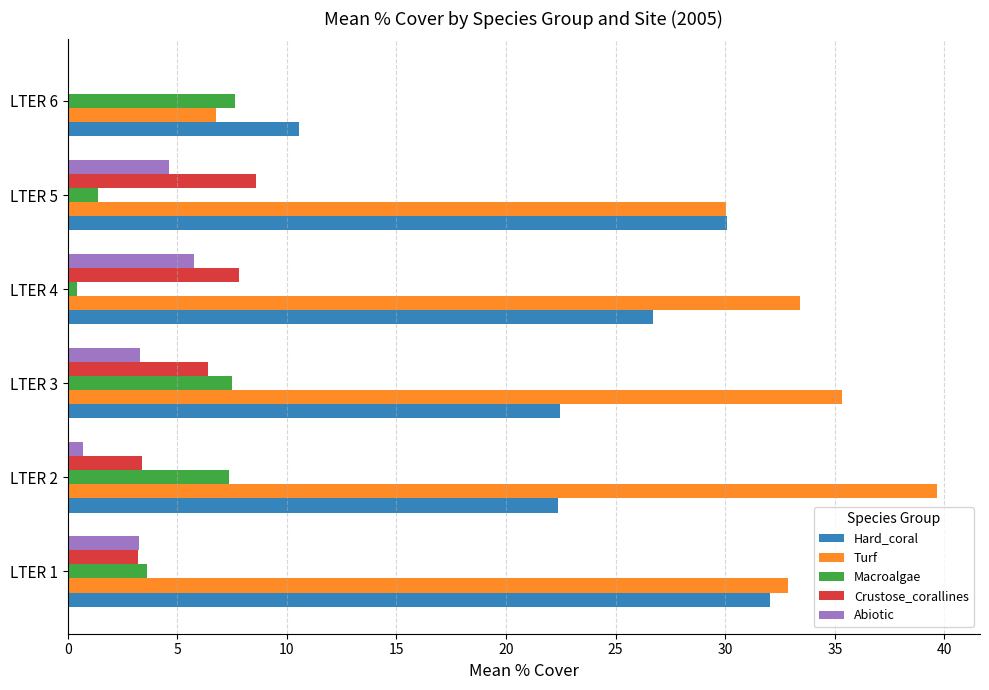

Which series has the widest spread of values?

Turf